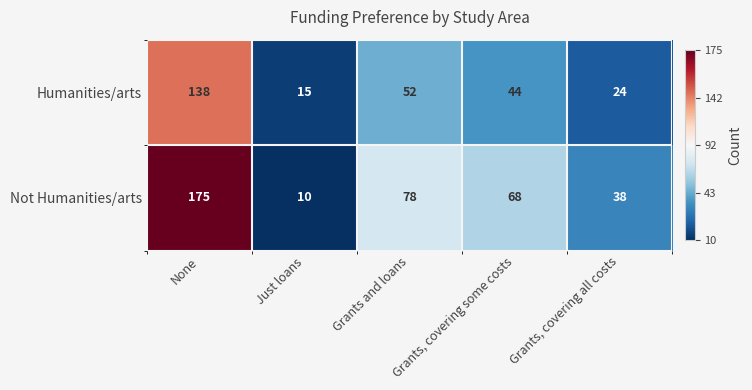

What is the spread (max minus min) of values at Grants and loans?

26